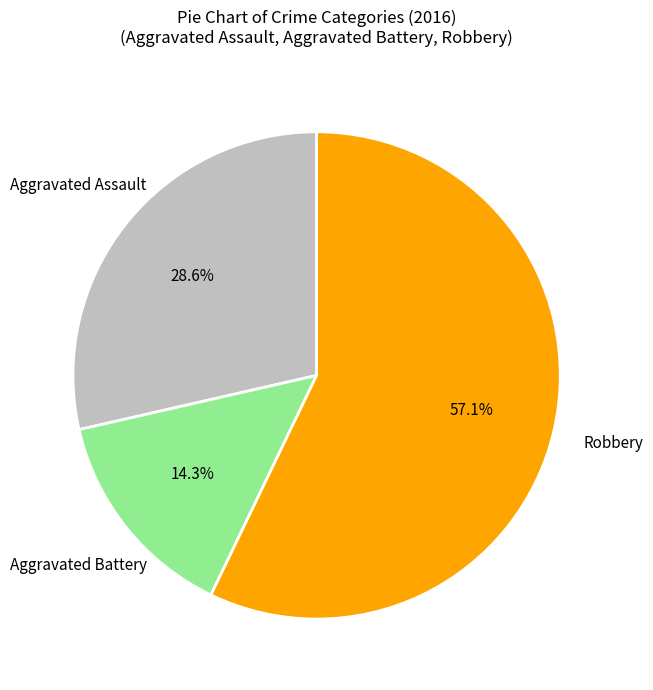

To the nearest percent, what is the difference between the largest and smallest slice percentages?

43%